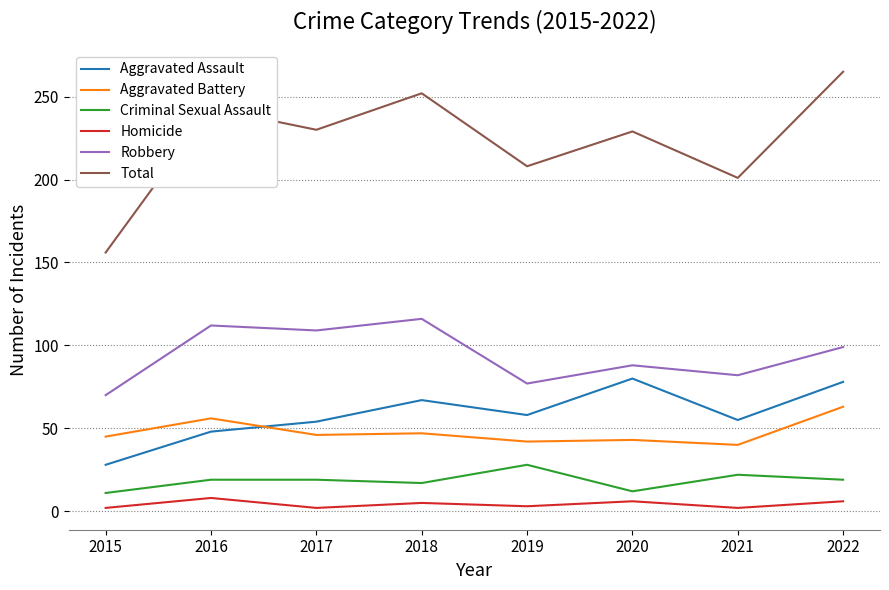

What is the difference between the highest and lowest values at 2016?

235